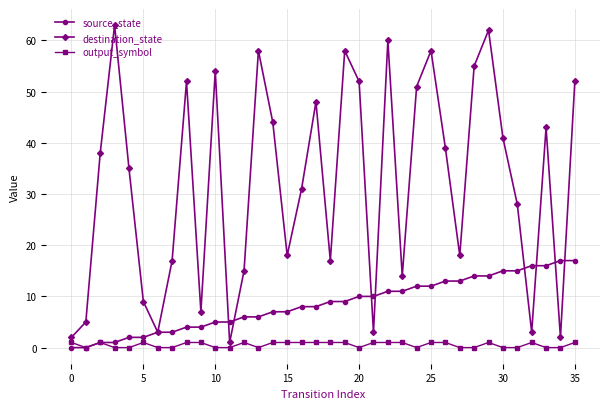

Which series has the largest range (max minus min)?

destination_state